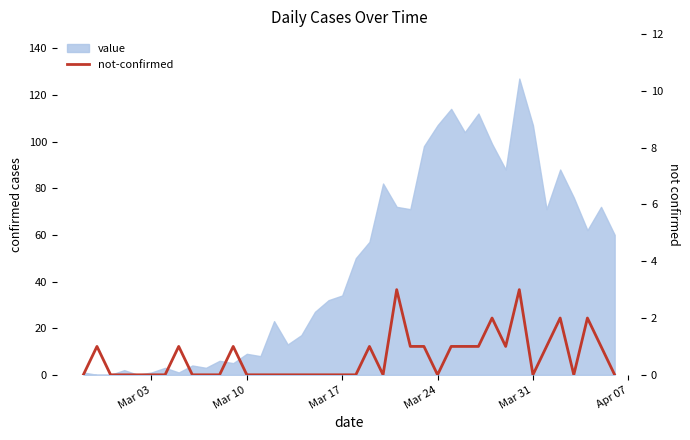

True or false: the data shows 2 at 13.

False